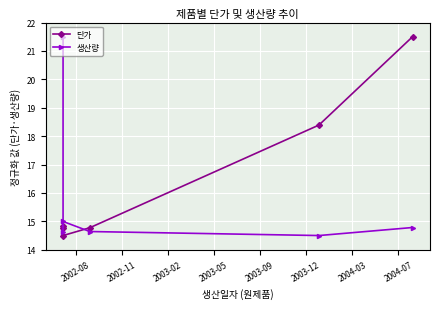

True or false: 생산량 and 단가 cross at least once.

True